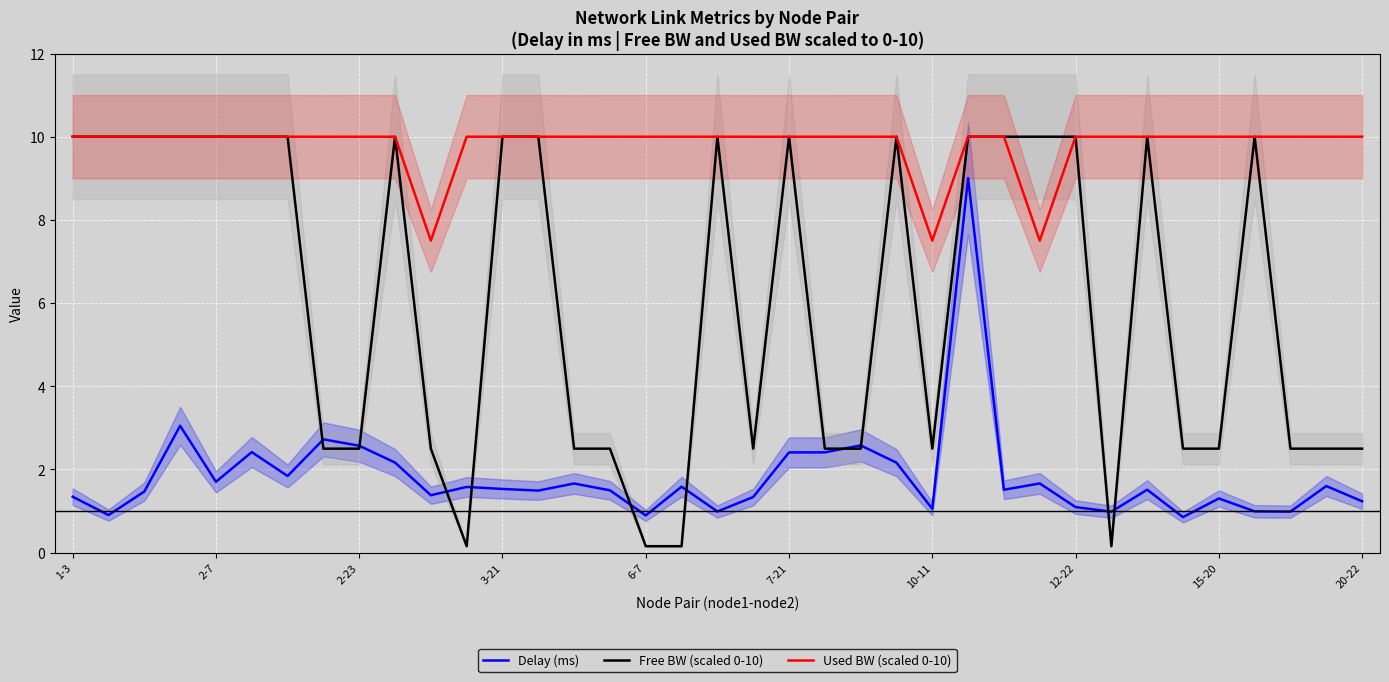

What is the value of the Free BW (scaled 0-10) point at the 15th from the left?

2.5